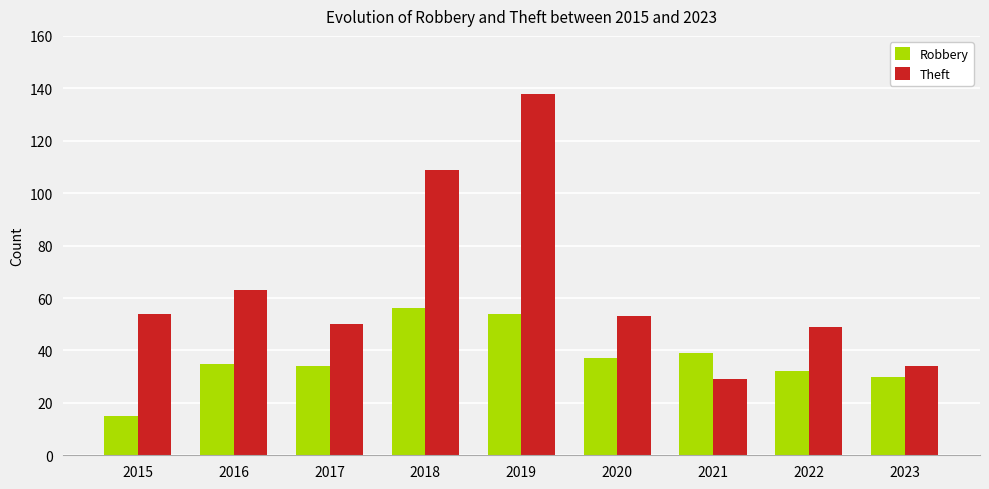

What is the value of the Theft bar at the 7th from the left?

29